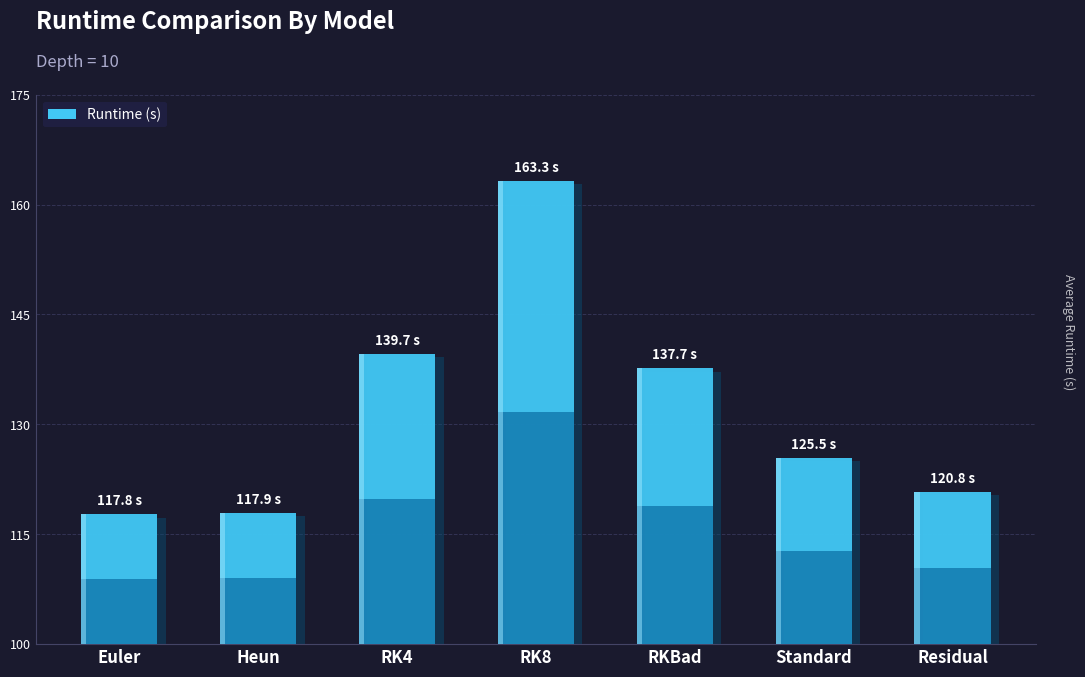

At which category does the chart reach its minimum across all series?

Euler